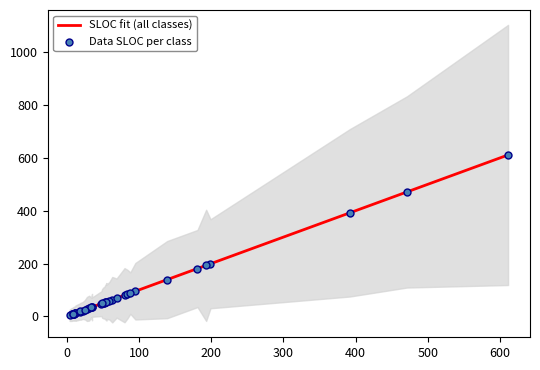

Is the value of SLOC fit (all classes) at 38 greater than the value of Data SLOC per class at 18?

Yes